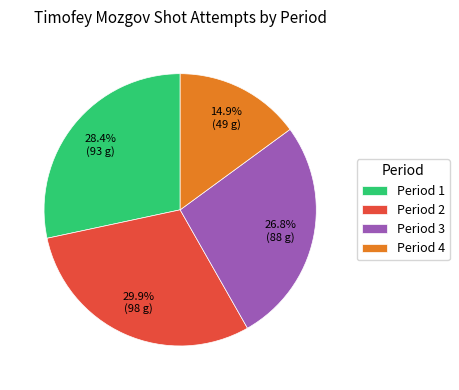

Combined, do Period 1 and Period 4 account for over 50%?

No